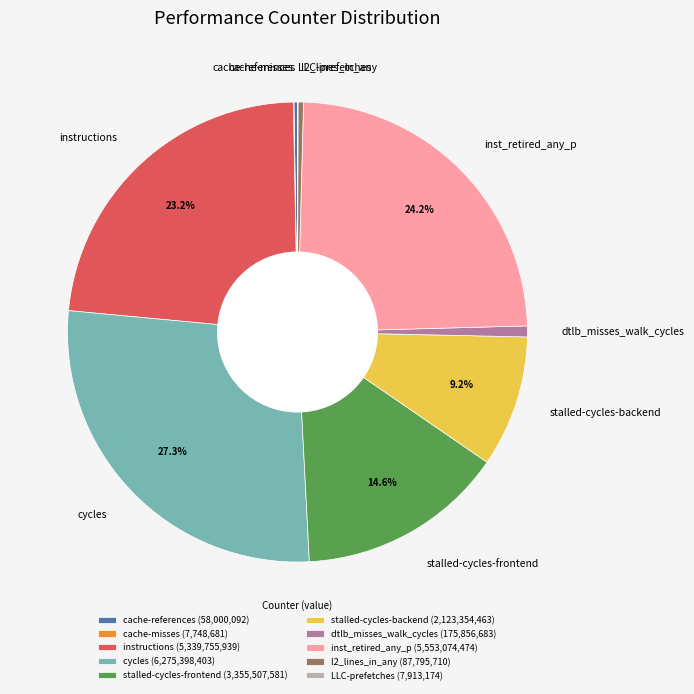

Approximately how many times larger is the value at instructions compared to stalled-cycles-frontend?

1.6